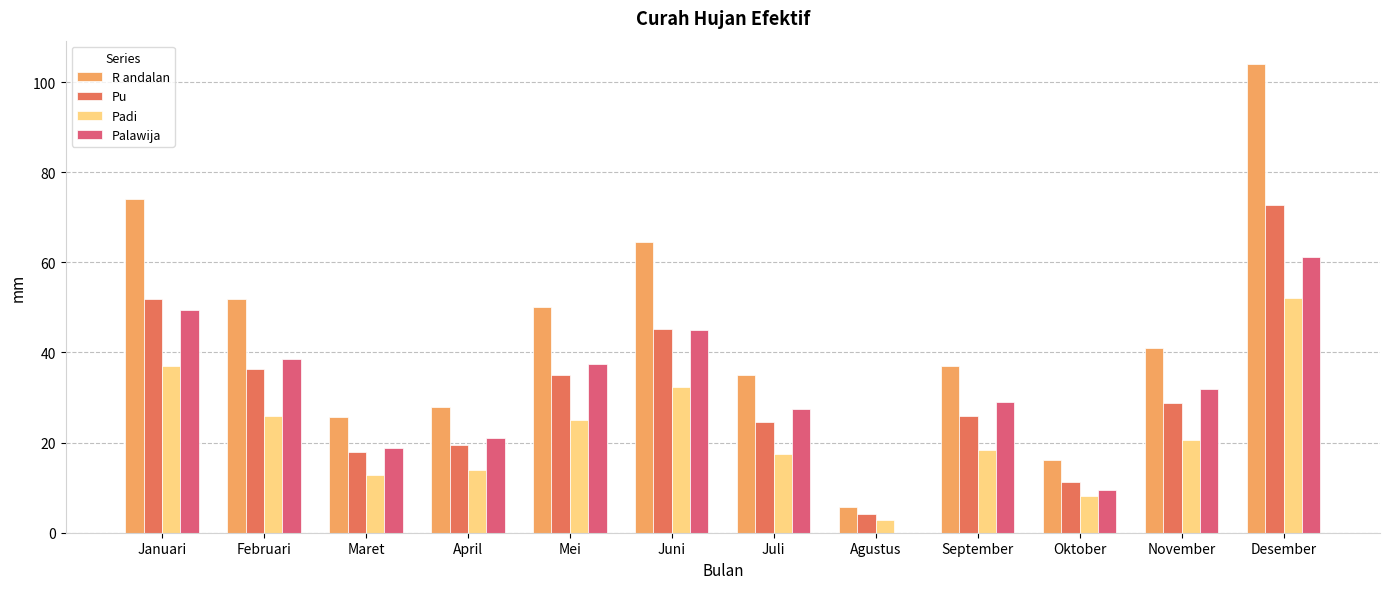

Which series has the largest total across all categories?

R andalan